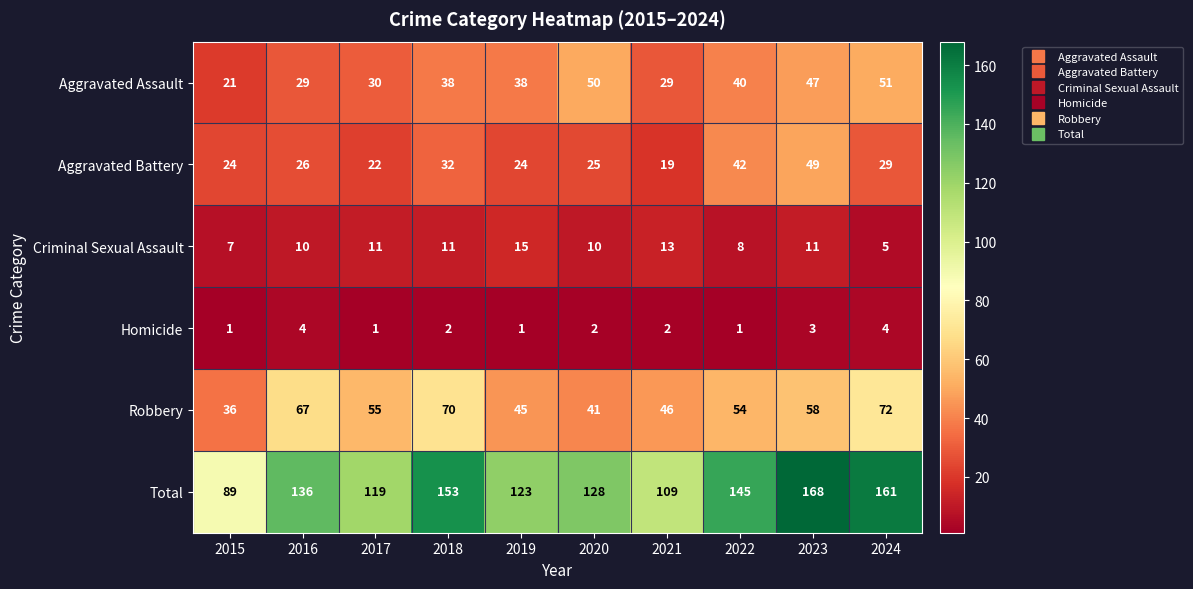

Count the Homicide values in the range 1 to 3.

8